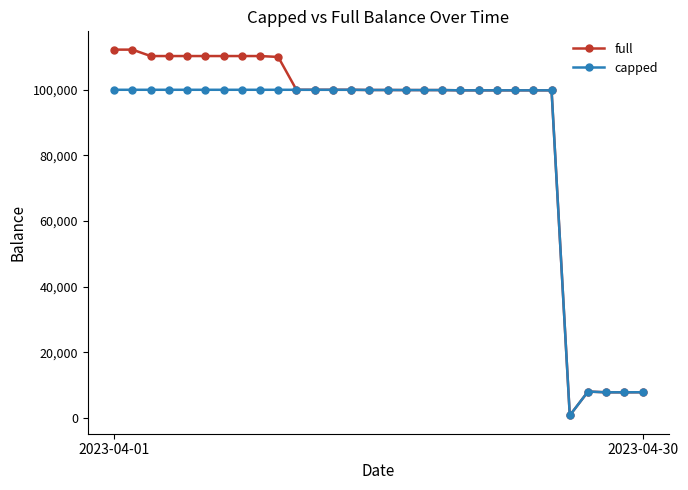

List the series in order of their peak value, lowest first.

capped, full